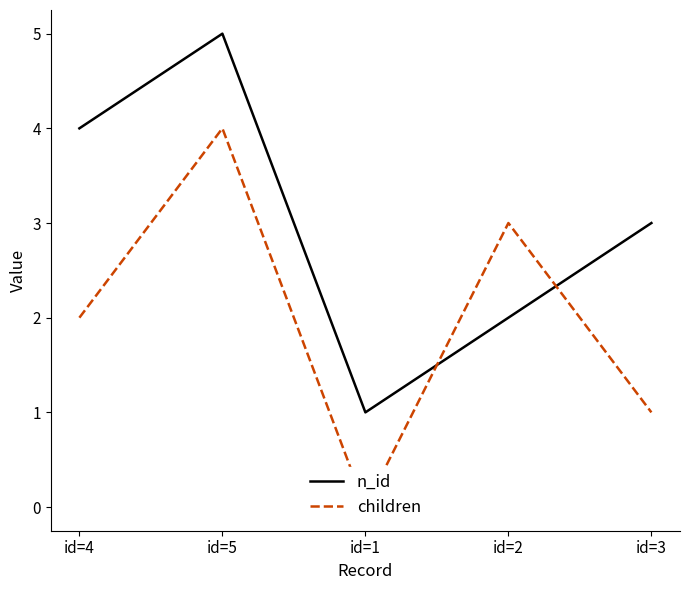

What is the spread (max minus min) of values at id=2?

1